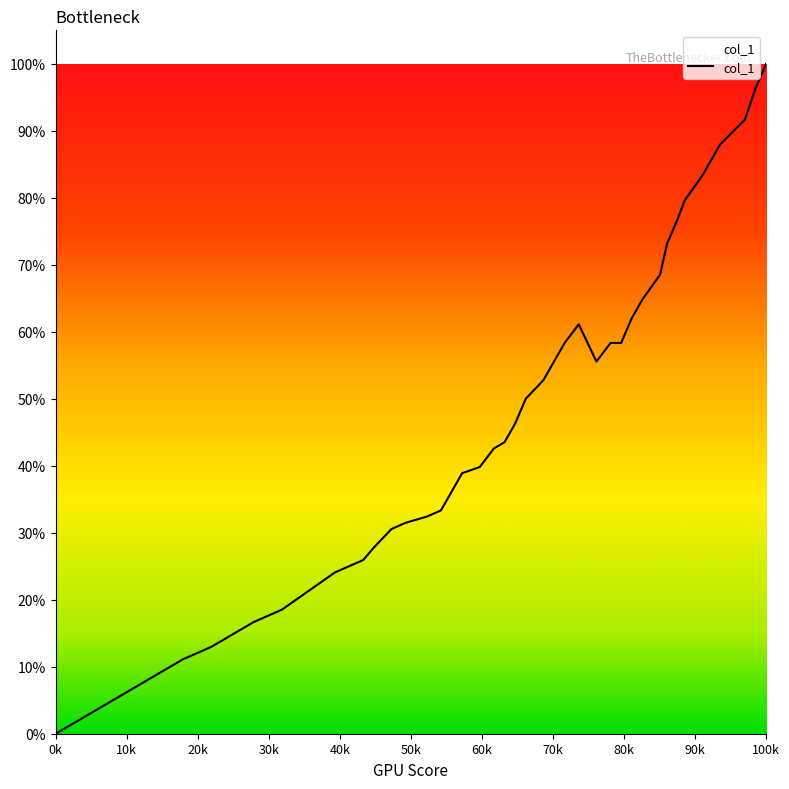

Is this an area chart (filled region under the line)?

Yes